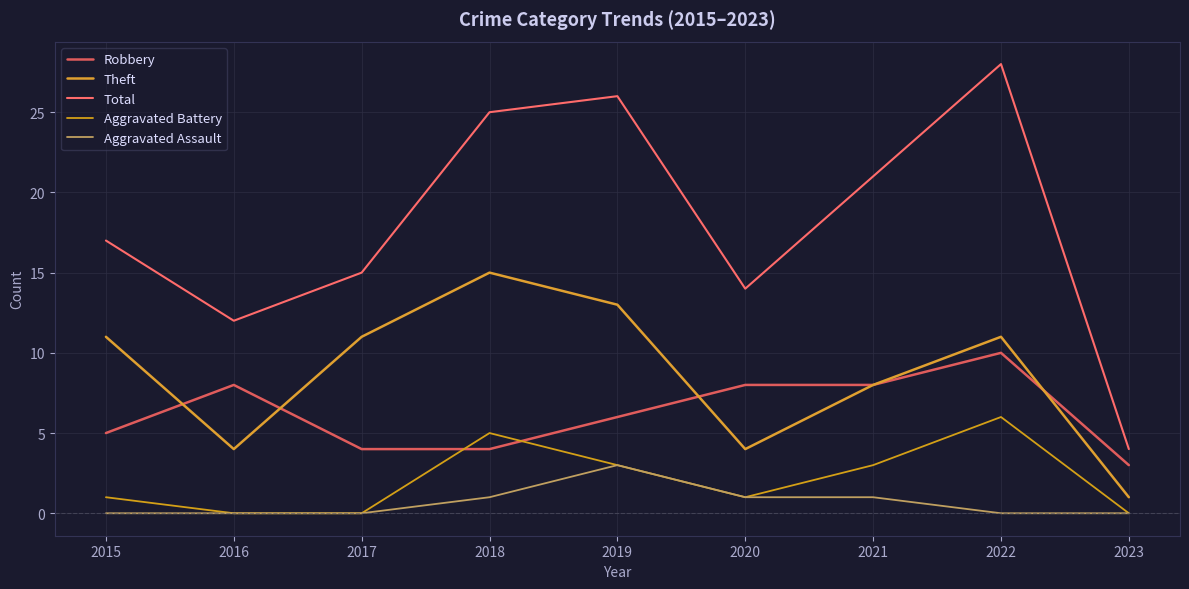

Reading right to left, list all the values displayed in this chart.

Robbery: 3	10	8	8	6	4	4	8	5
Theft: 1	11	8	4	13	15	11	4	11
Total: 4	28	21	14	26	25	15	12	17
Aggravated Battery: 0	6	3	1	3	5	0	0	1
Aggravated Assault: 0	0	1	1	3	1	0	0	0